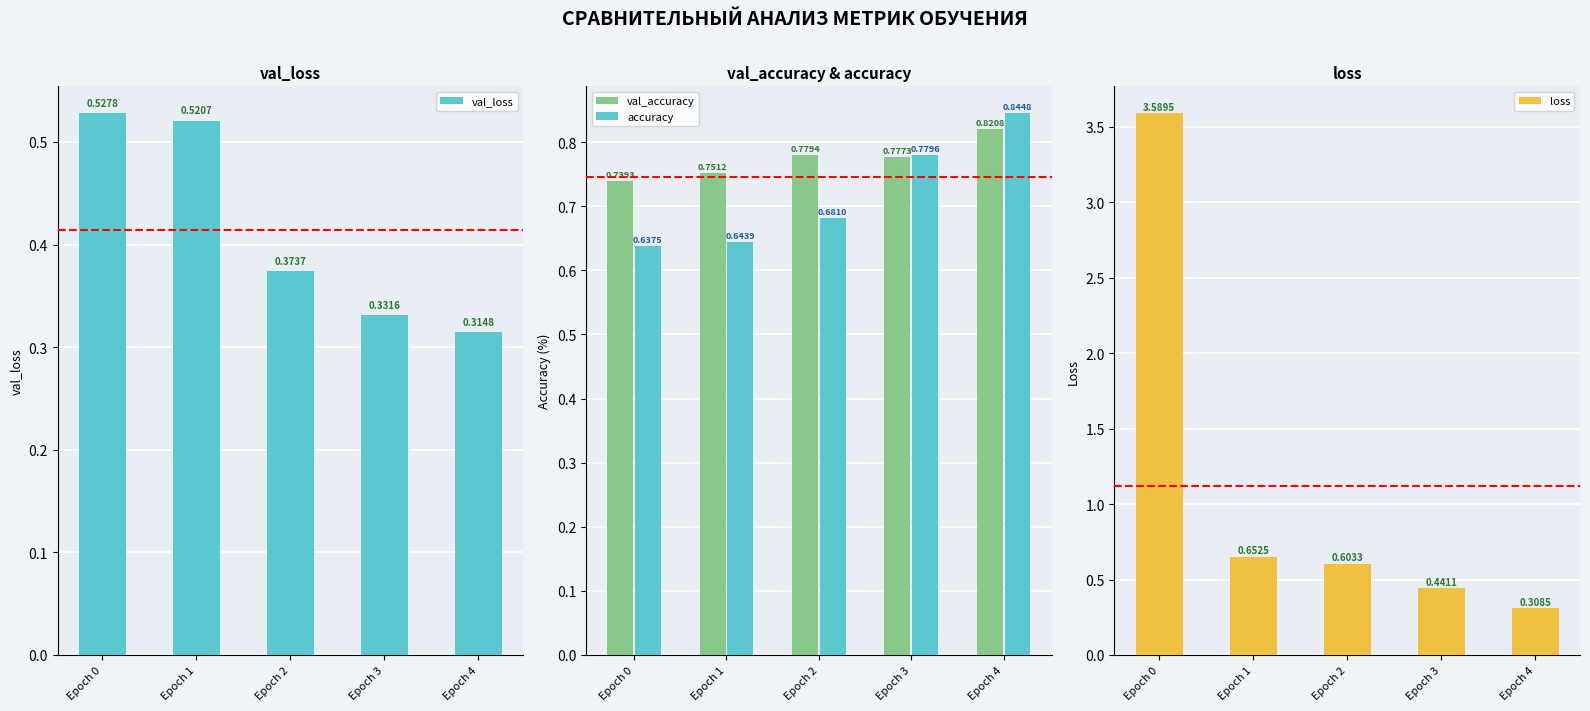

At which category is the sum across all series the highest?

Epoch 0